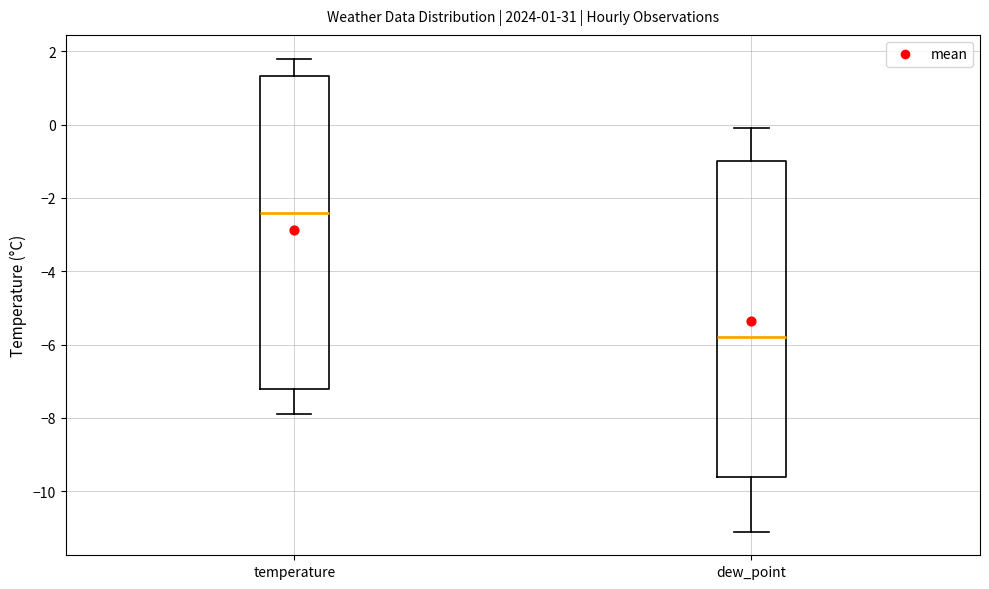

Which box's median line is the lowest?

dew_point